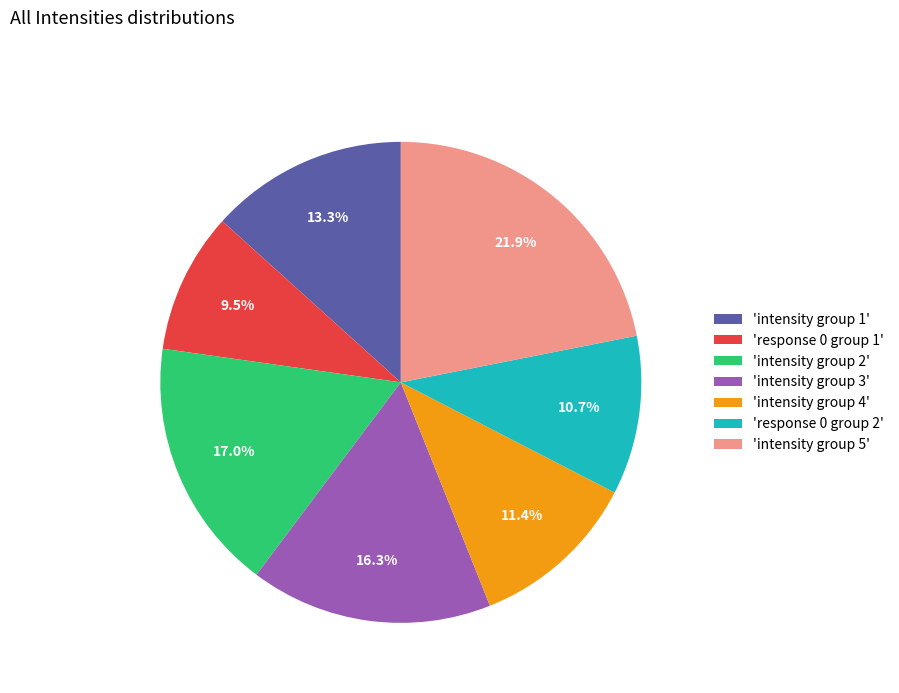

To the nearest percent, what is the average slice percentage?

14%